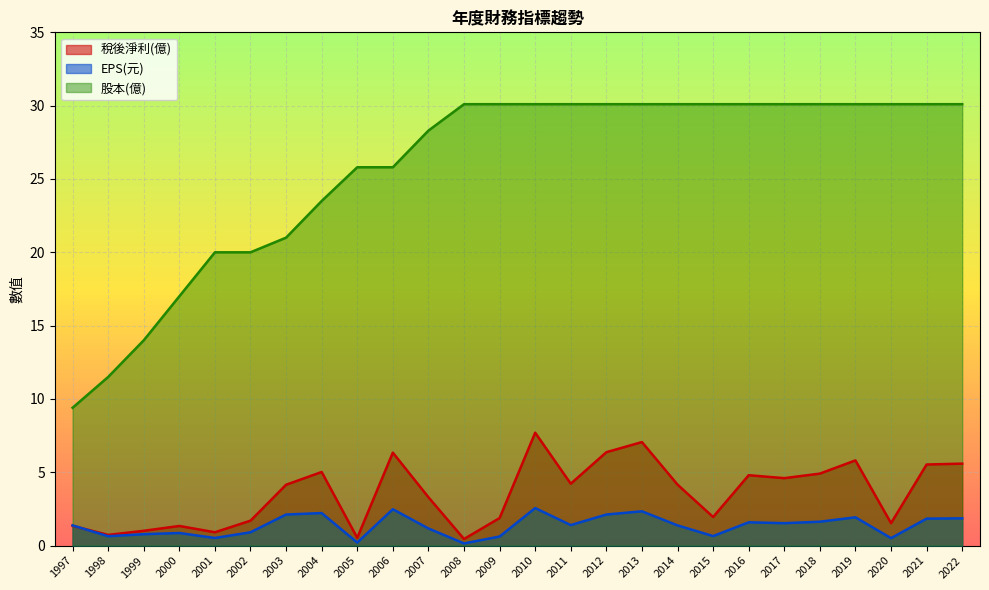

True or false: 股本(億) has a value of 7.0 at 2016.

False